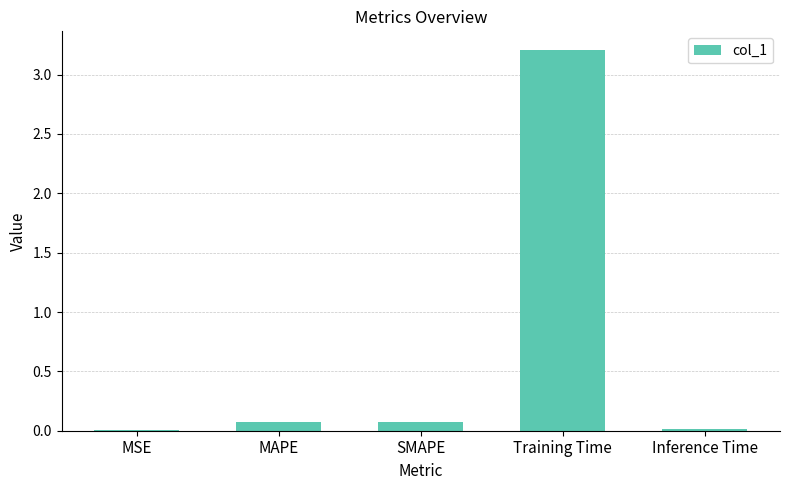

The chart shows a value of 0.0 at Inference Time. True or false?

True